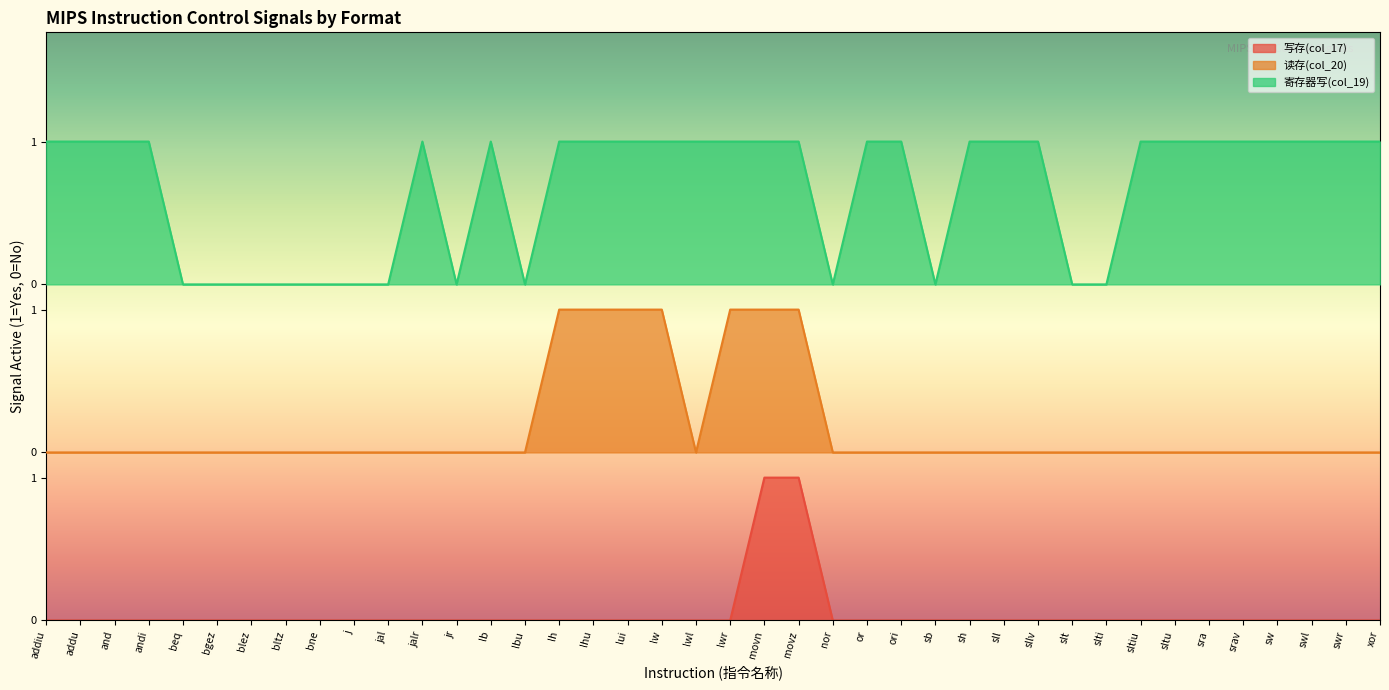

Which series has the largest range (max minus min)?

读存(col_20)